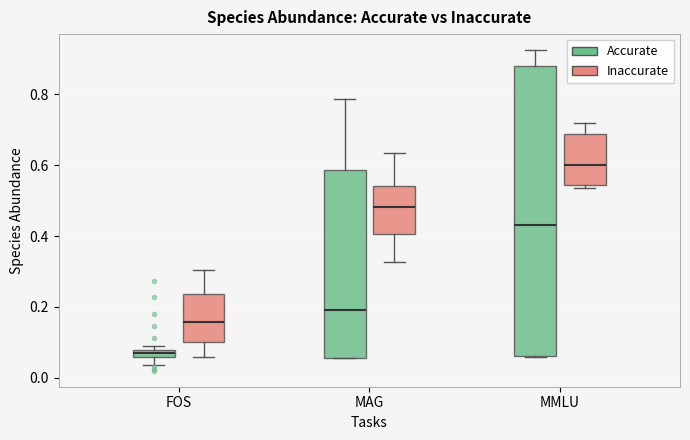

Comparing the boxes themselves (not the whiskers), which one is the tallest?

MMLU (Accurate)